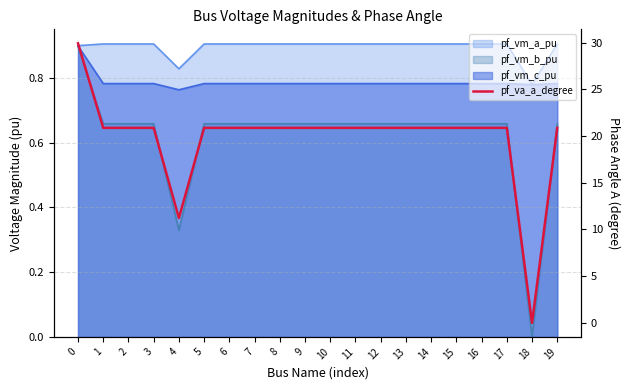

Reading right to left, what are all the values shown in this chart?

19=20.9	18=0.0	17=20.9	16=20.9	15=20.9	14=20.9	13=20.9	12=20.9	11=20.9	10=20.9	9=20.9	8=20.9	7=20.9	6=20.9	5=20.9	4=11.2	3=20.9	2=20.9	1=20.9	0=29.9